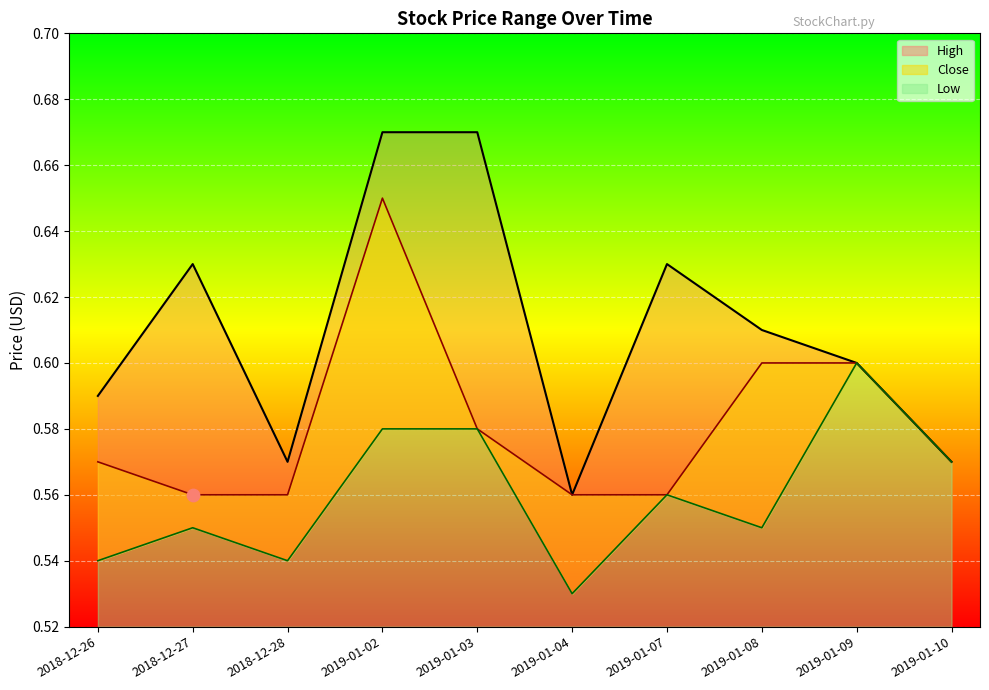

Which series contains the highest Y value?

High